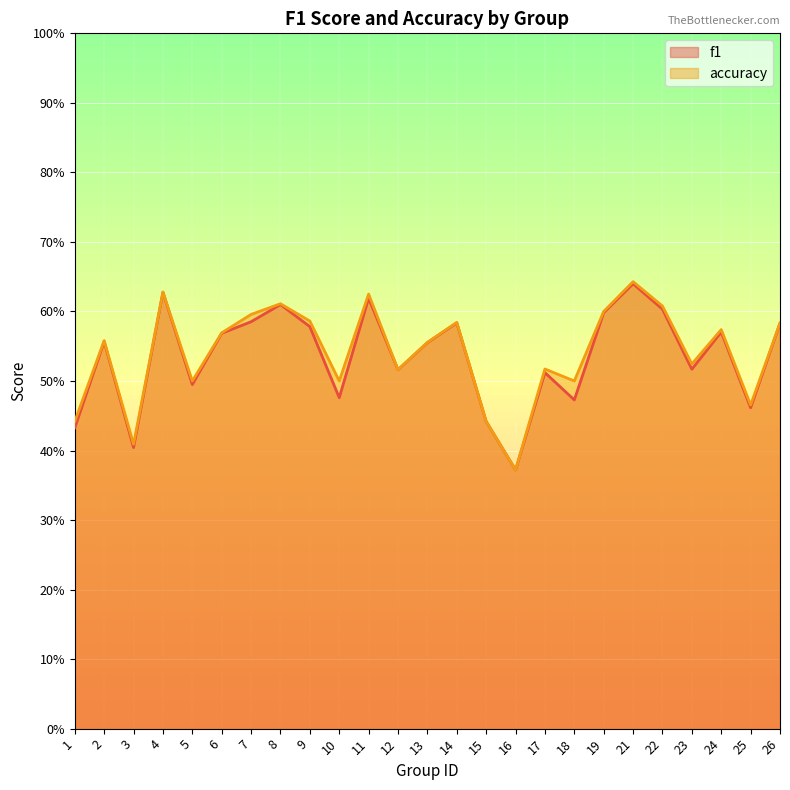

What is the minimum value for f1_line?

0.4